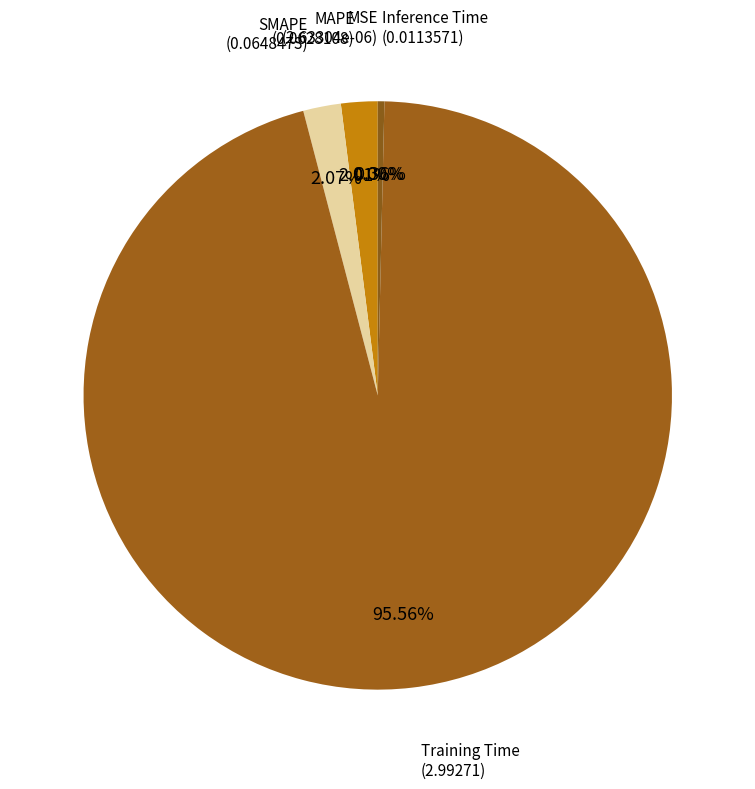

What percentage do Inference Time and Training Time together represent?

95.9%